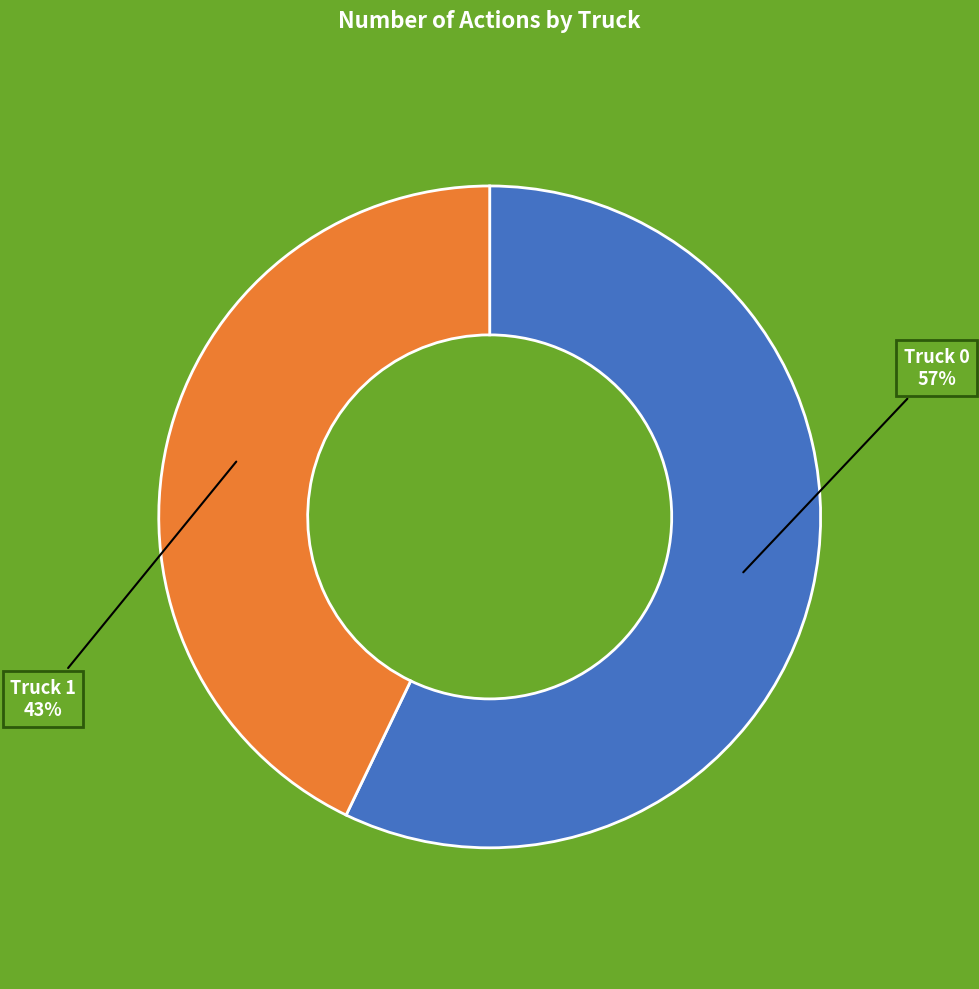

Does Truck 1 represent more than half of the total?

No